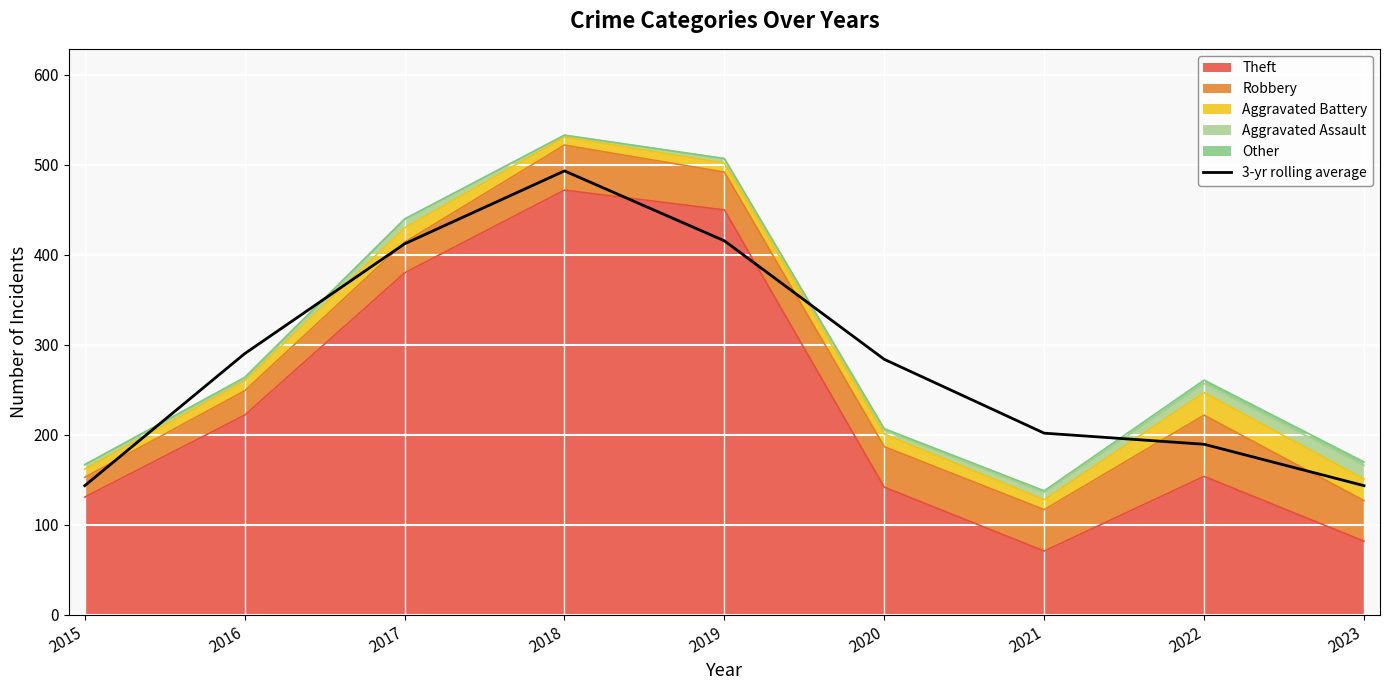

The chart shows a value of 327.9 at 2022. True or false?

False